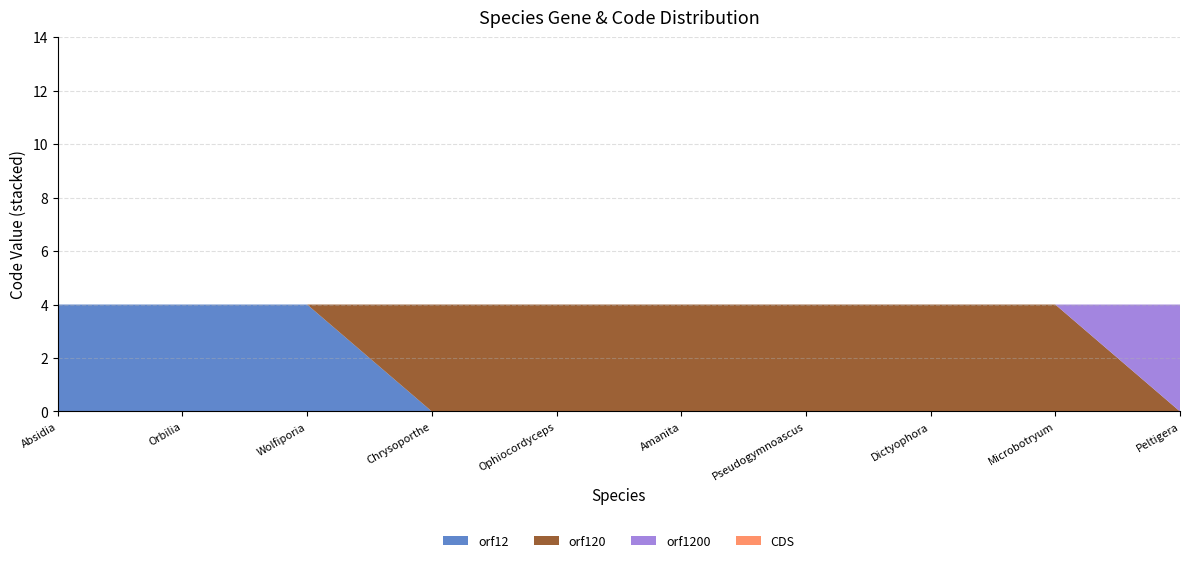

What is the maximum value for orf12?

4